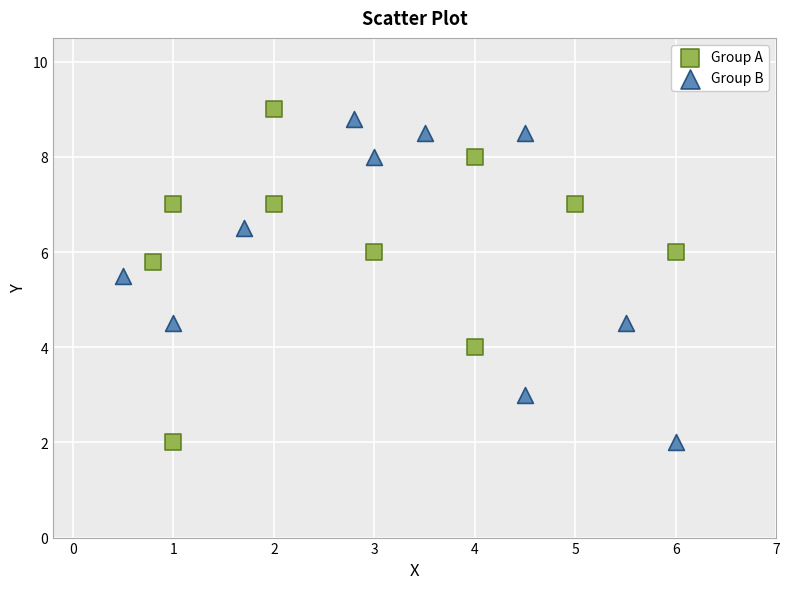

What are all the series names shown in the legend?

Group A, Group B